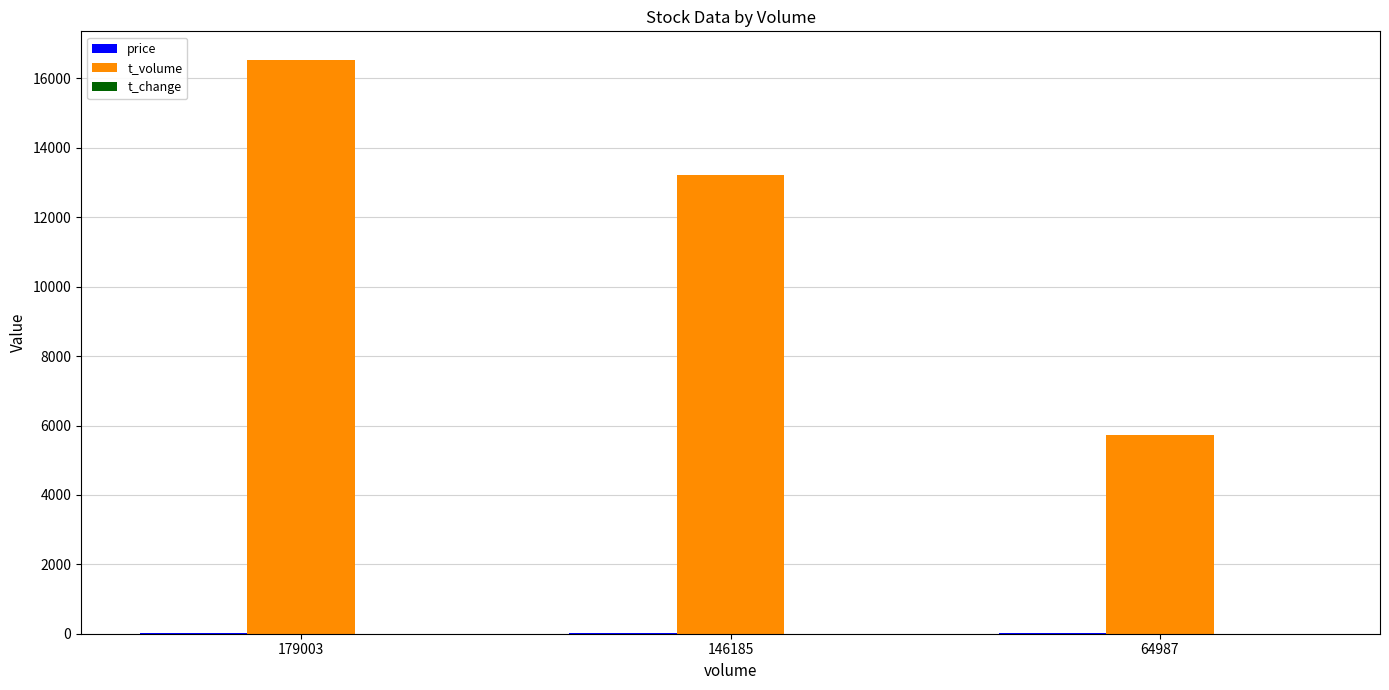

At which label is t_volume closest to 11130?

146185